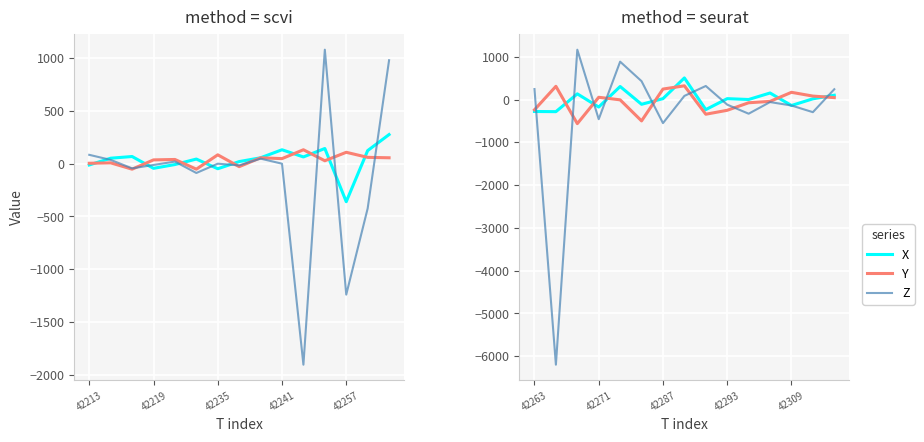

Which series changed the most between 5 and 13?

Z